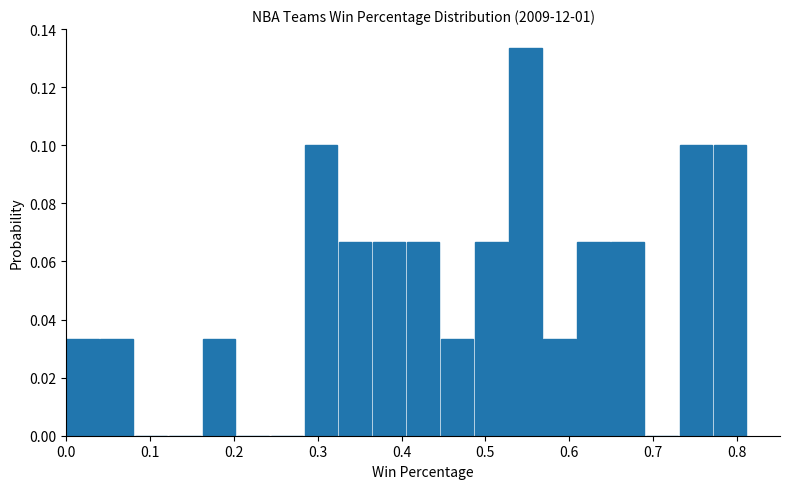

What is the height of the bar covering 0.04 to 0.08 on the x-axis? Neither the bar edges nor the heights are printed on the chart, so give them approximately, as read against the axes.

0.034